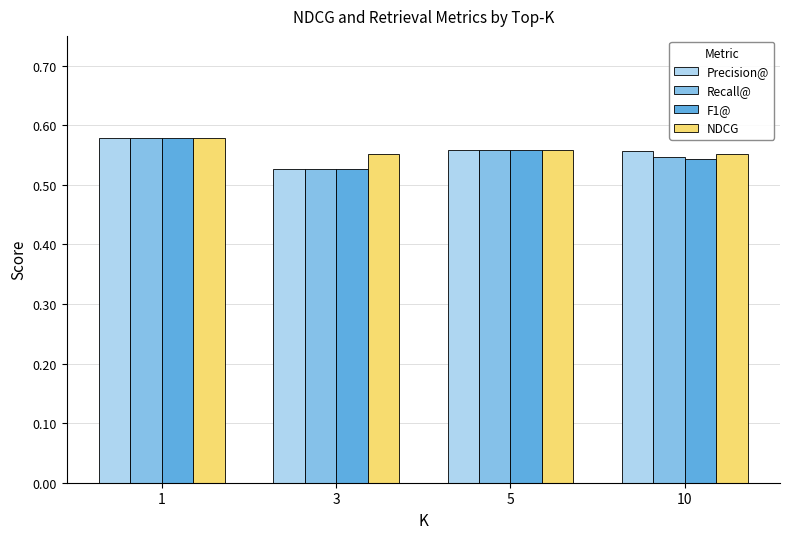

What is the total value across all series at 10?

2.2